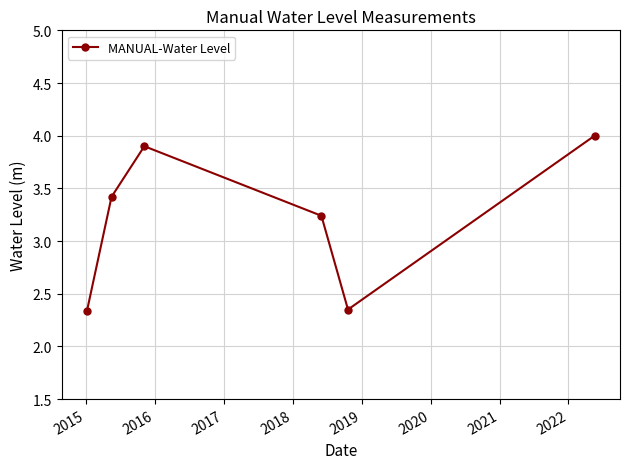

What is the maximum value shown in the chart?

4.0